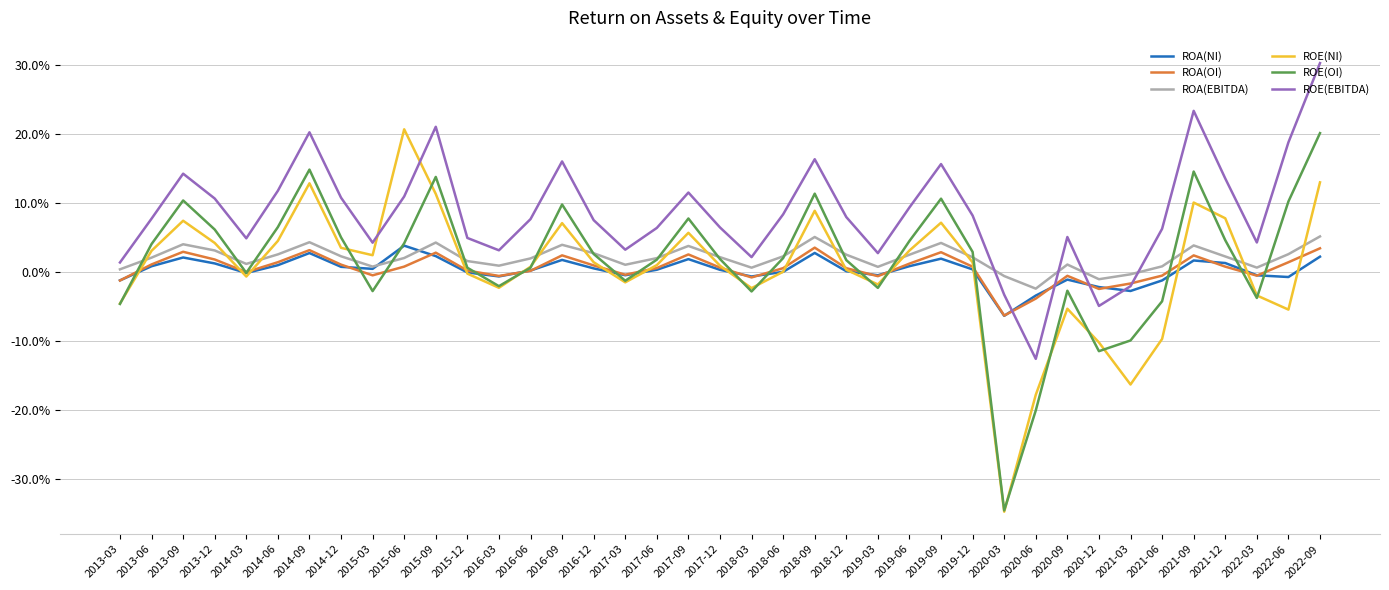

What is the difference between the second highest and second lowest values in the ROA(EBITDA) series?

0.1